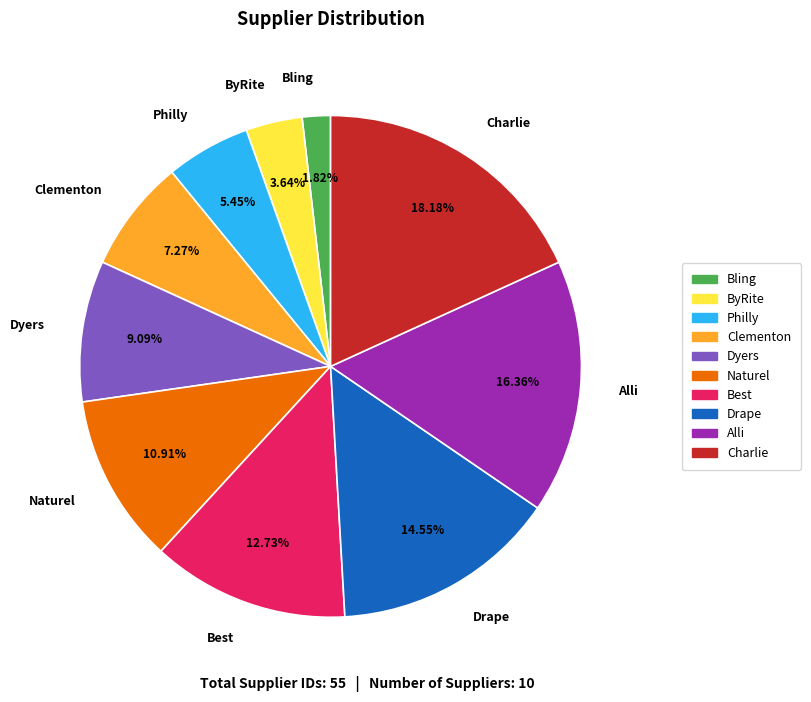

Does Alli account for over 50% of the chart?

No